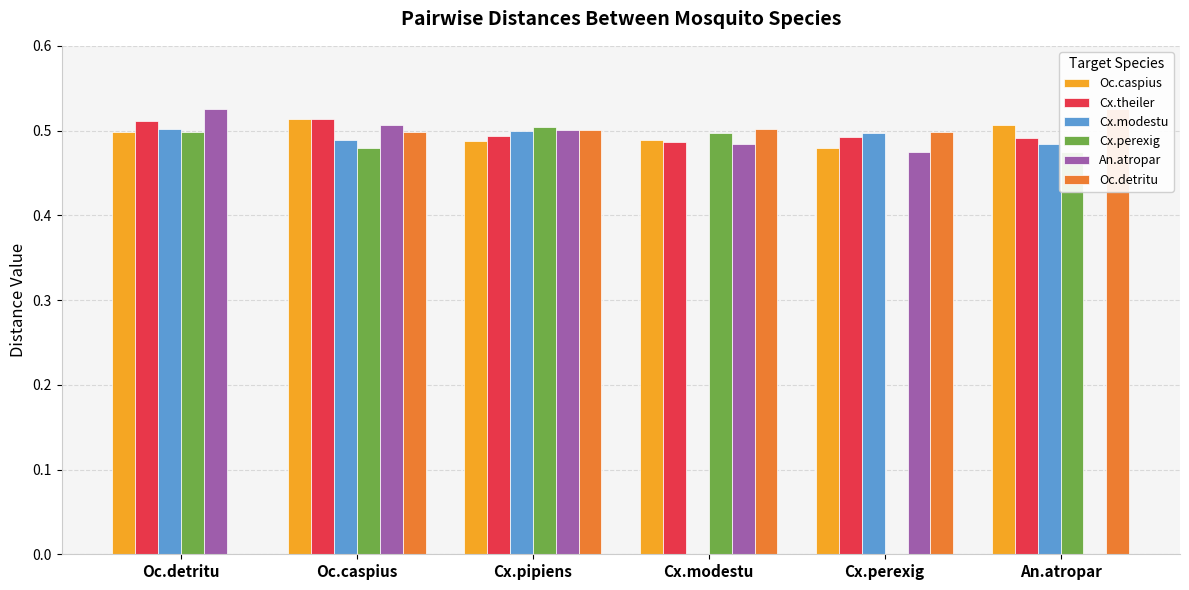

Which label corresponds to the smallest value in the chart?

Cx.modestu